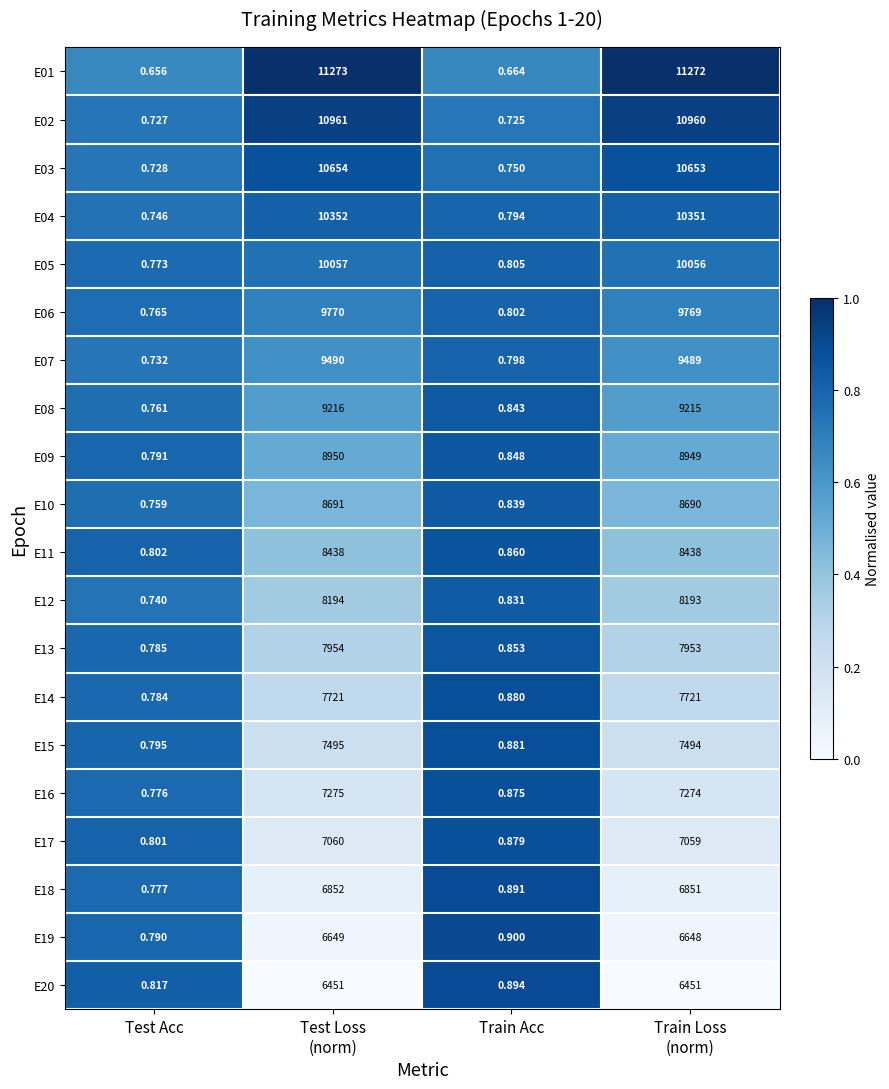

Is the value of E08 at Train Acc greater than the value of E13 at Train Acc?

No